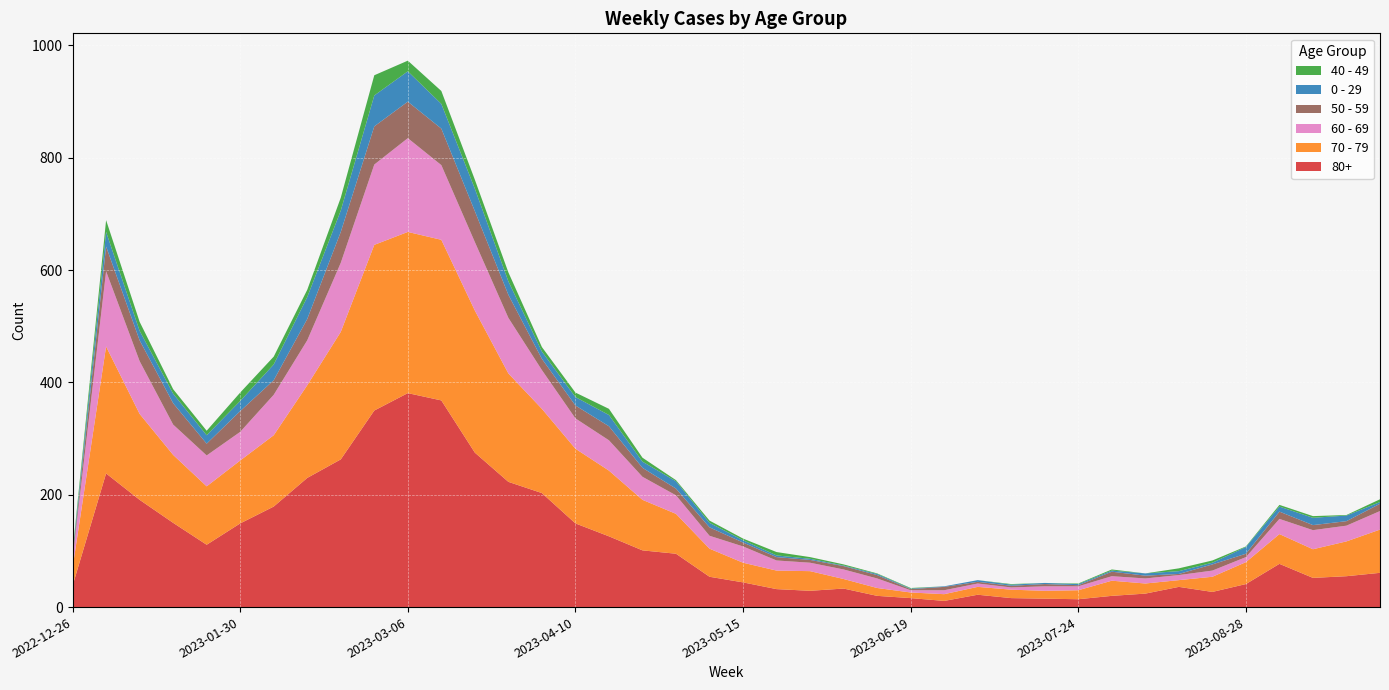

Reading left to right, list all the values displayed in this chart.

80+: 38	238	191	150	111	149	179	230	263	350	381	368	275	223	203	149	126	101	95	54	44	32	29	33	20	16	11	22	16	15	14	20	24	36	27	41	77	52	55	61
70 - 79: 32	226	153	121	104	112	127	165	227	295	287	286	253	193	150	133	117	90	71	50	35	33	35	17	14	10	12	14	15	14	16	27	18	12	27	39	53	51	62	77
60 - 69: 16	134	94	54	55	51	72	80	123	143	167	133	122	99	69	54	54	41	33	23	29	18	15	17	17	4	7	6	4	8	7	8	9	9	11	9	27	34	28	33
50 - 59: 5	44	37	38	21	37	26	38	55	68	65	65	55	41	20	23	25	16	12	15	7	6	5	6	6	2	6	3	3	4	2	8	5	2	11	6	13	9	8	13
0 - 29: 4	26	17	17	15	18	28	39	38	55	54	44	40	24	13	15	20	11	13	8	4	3	2	1	2	1	1	3	2	2	2	2	4	5	3	12	9	13	10	3
40 - 49: 4	21	16	8	8	15	14	13	23	36	19	23	16	16	8	8	11	7	2	4	3	6	3	2	1	1	0	0	1	0	1	2	0	5	4	1	3	3	1	5